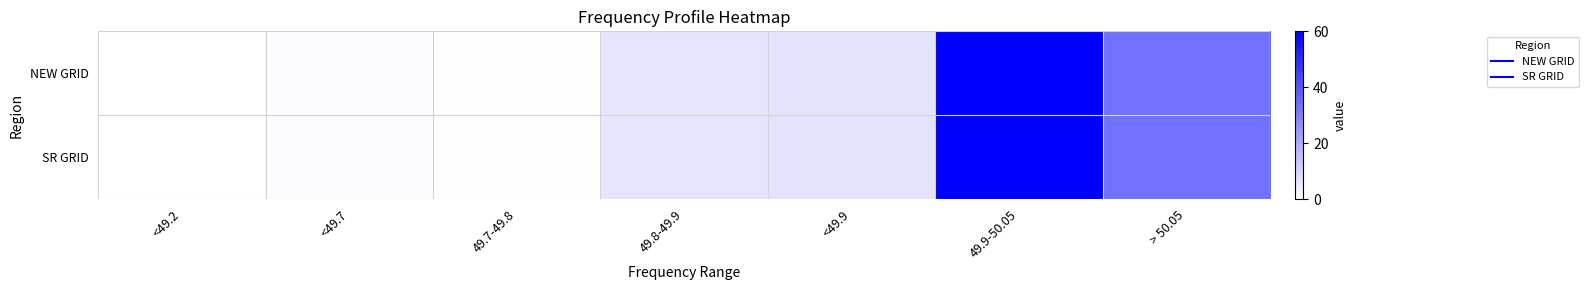

Rank the series at > 50.05 from lowest to highest value.

NEW GRID, SR GRID